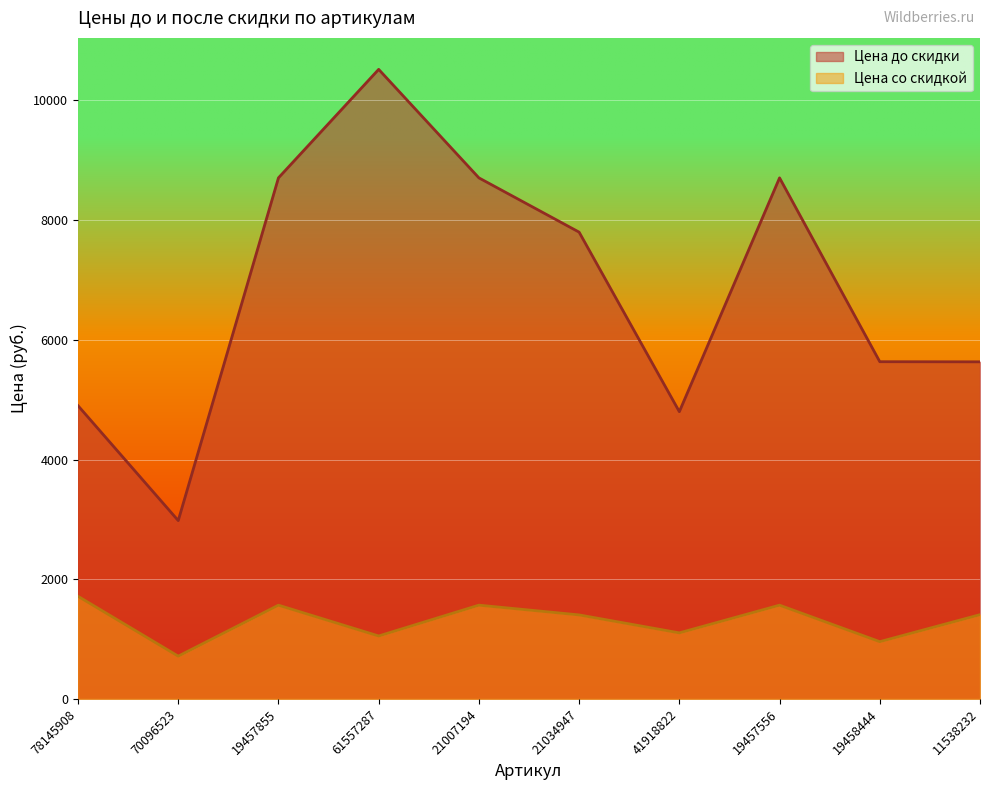

What is the average value of the Цена со скидкой series?

1306